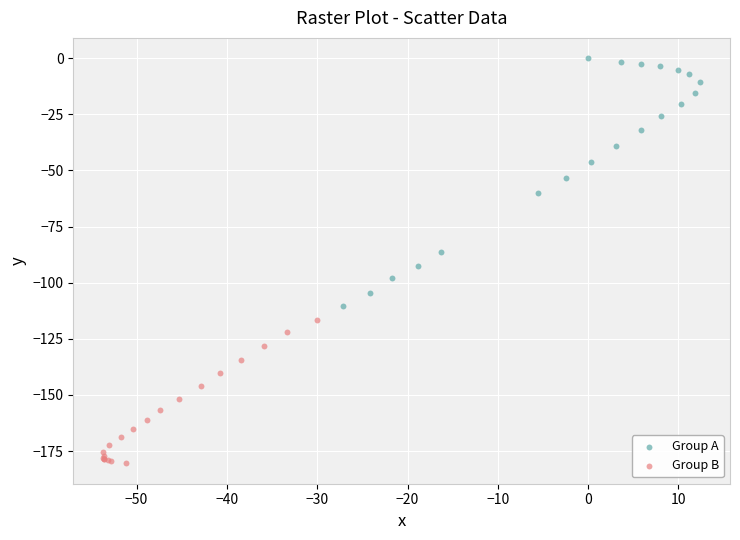

Which series has the widest spread of Y values?

Group A